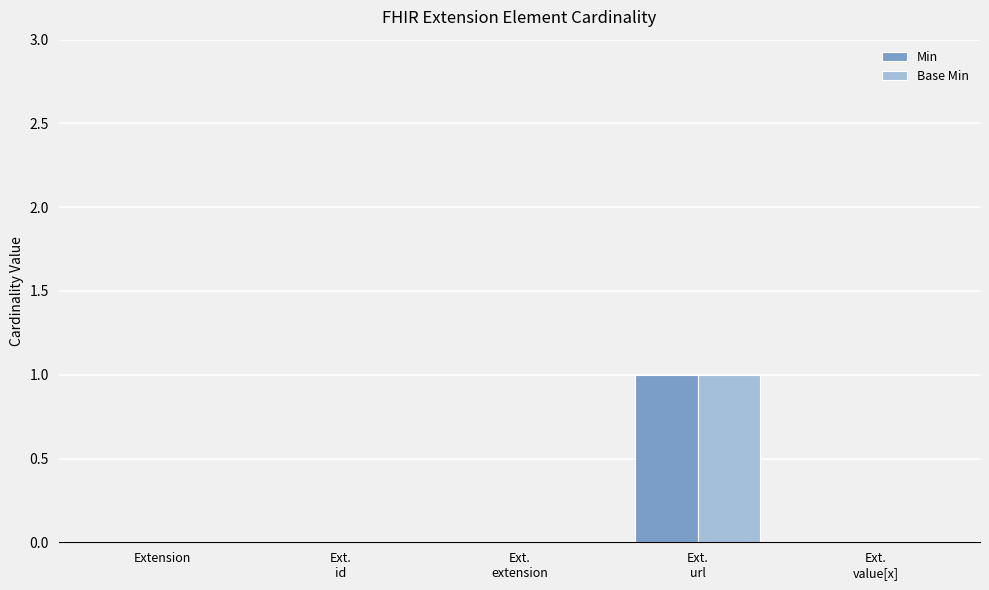

Does the chart contain stacked bars?

No